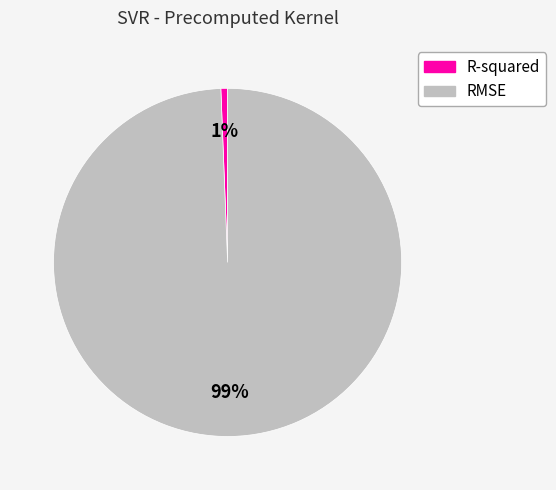

Does any single category account for the majority?

Yes